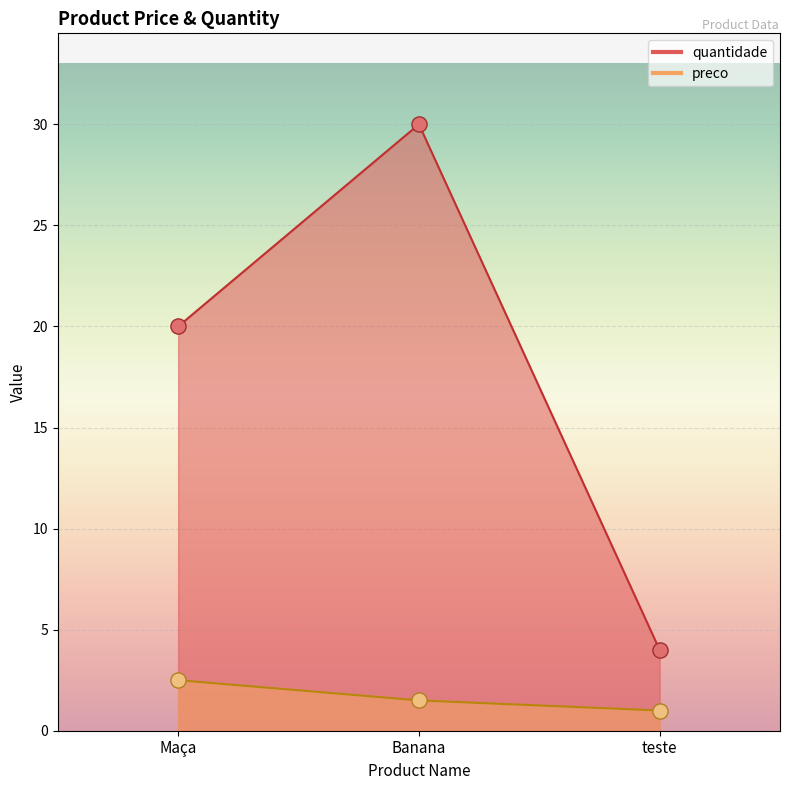

Which series has the largest total across all categories?

quantidade